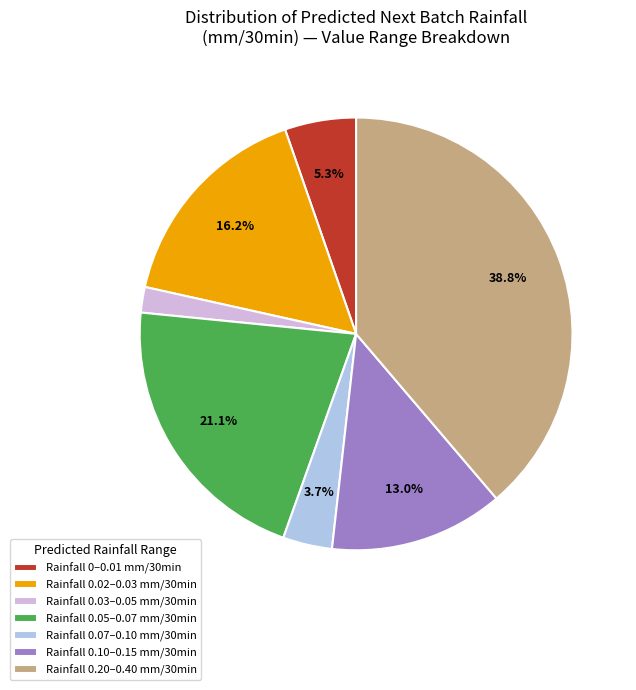

What portion of the pie excludes Rainfall 0.10–0.15 mm/30min?

87.0%